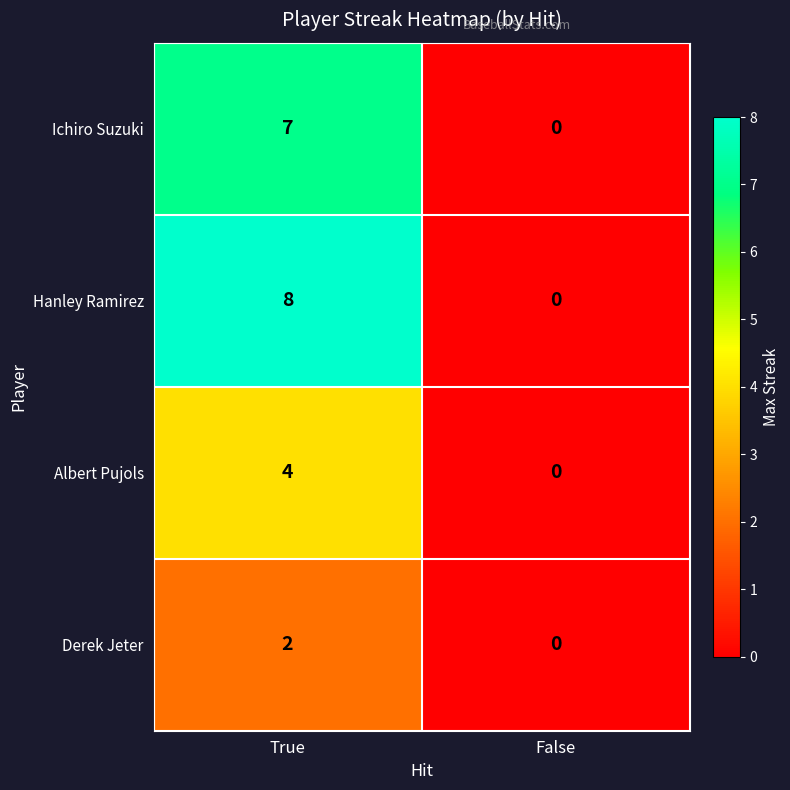

What is the average value of the Hanley Ramirez series?

4